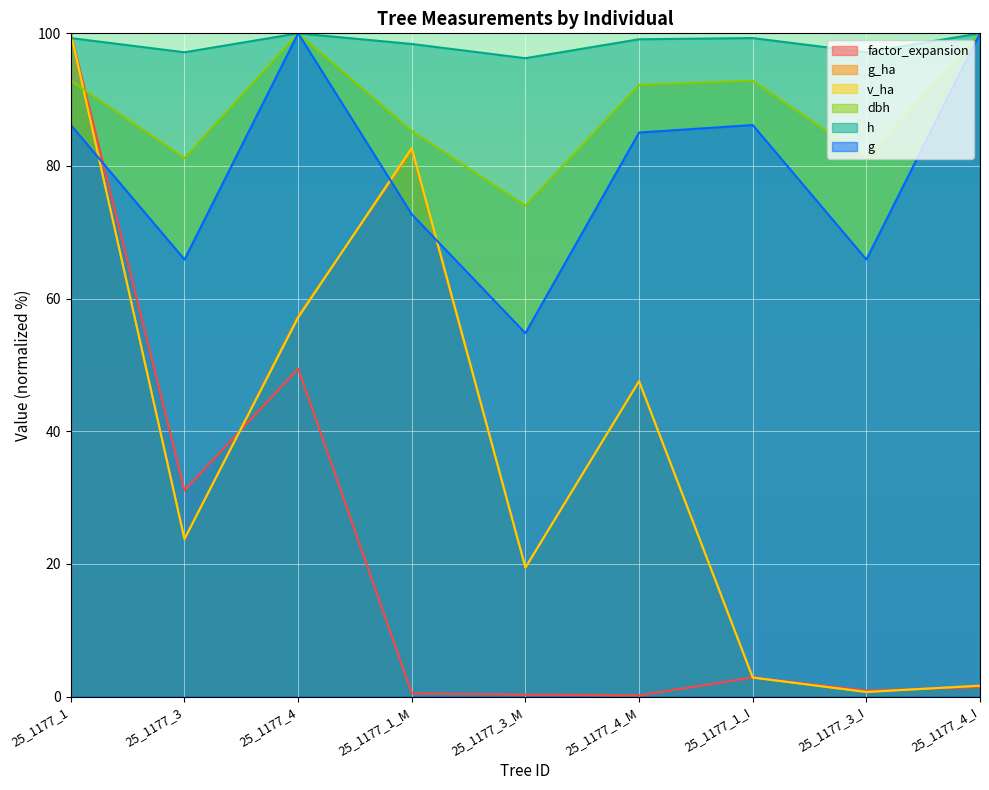

How many intersections are there between v_ha and factor_expansion?

3